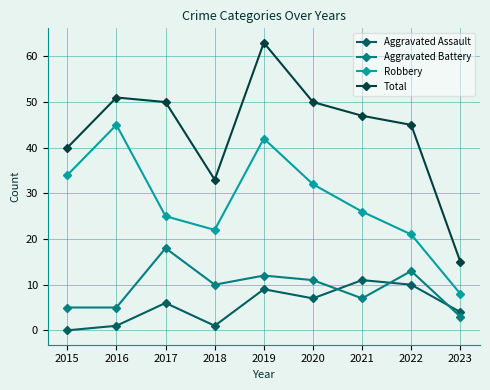

List the series in order of their peak value, highest first.

Total, Robbery, Aggravated Battery, Aggravated Assault